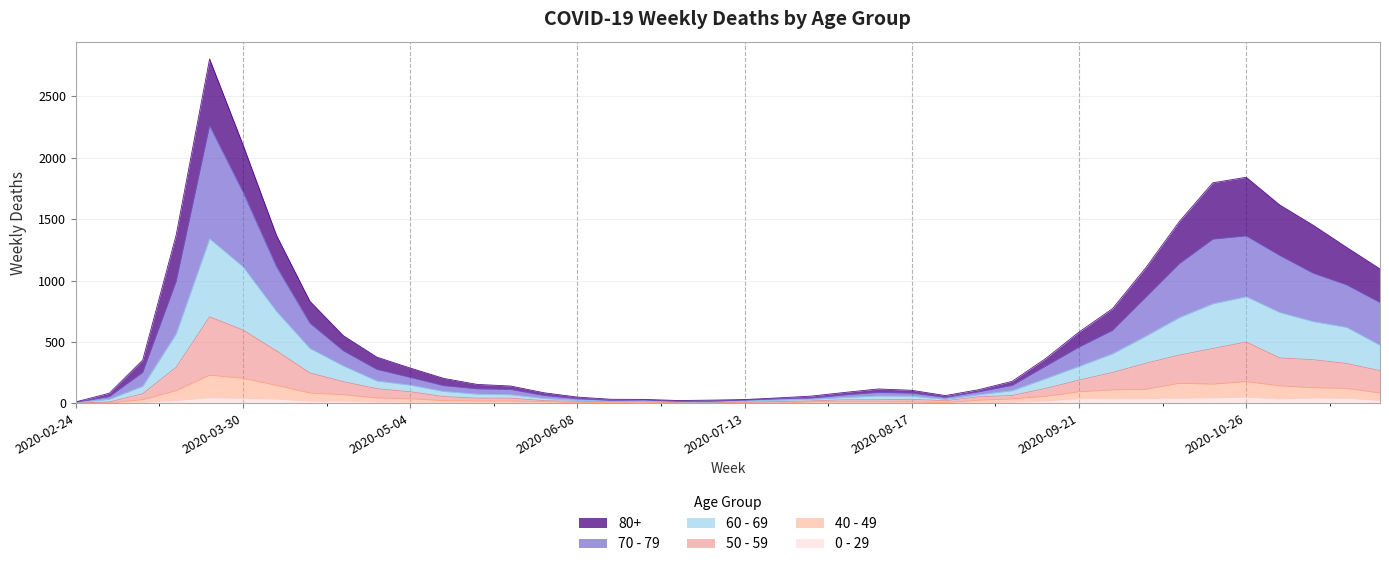

What are all the series names shown in the legend?

80+, 70 - 79, 60 - 69, 50 - 59, 40 - 49, 0 - 29